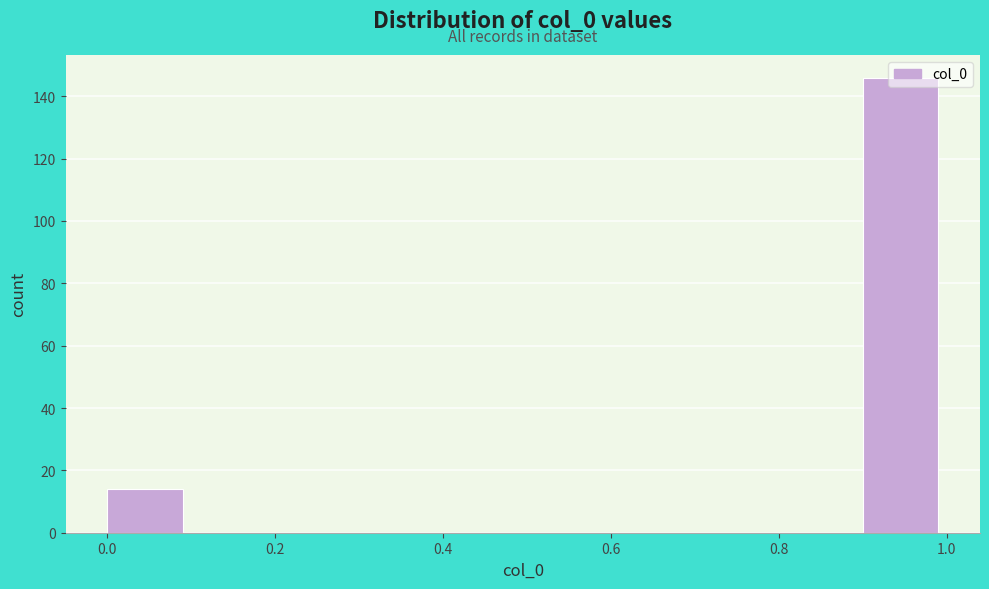

What is the height of the bar covering 0.0 to 0.1 on the x-axis? The values are not printed on the chart, so give them approximately, as read against the axis.

14